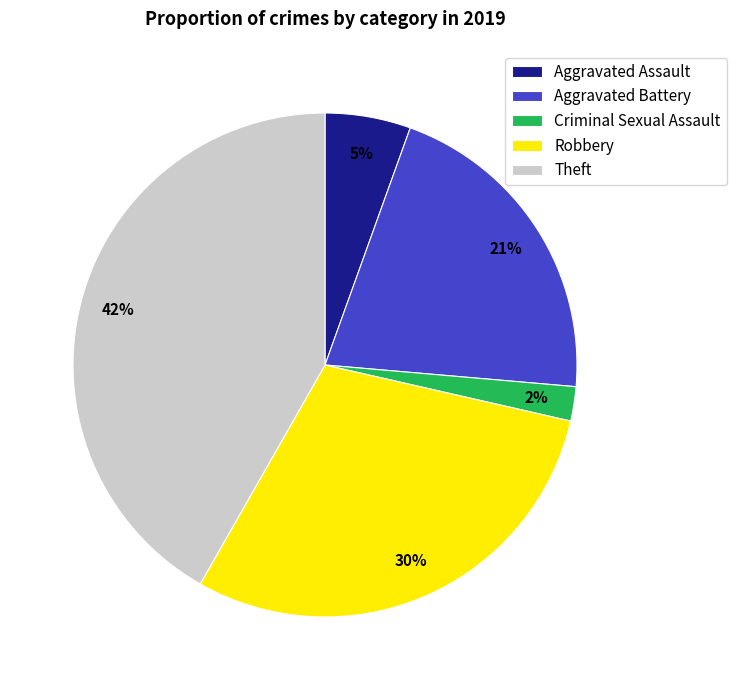

How many slices are in this pie chart?

5